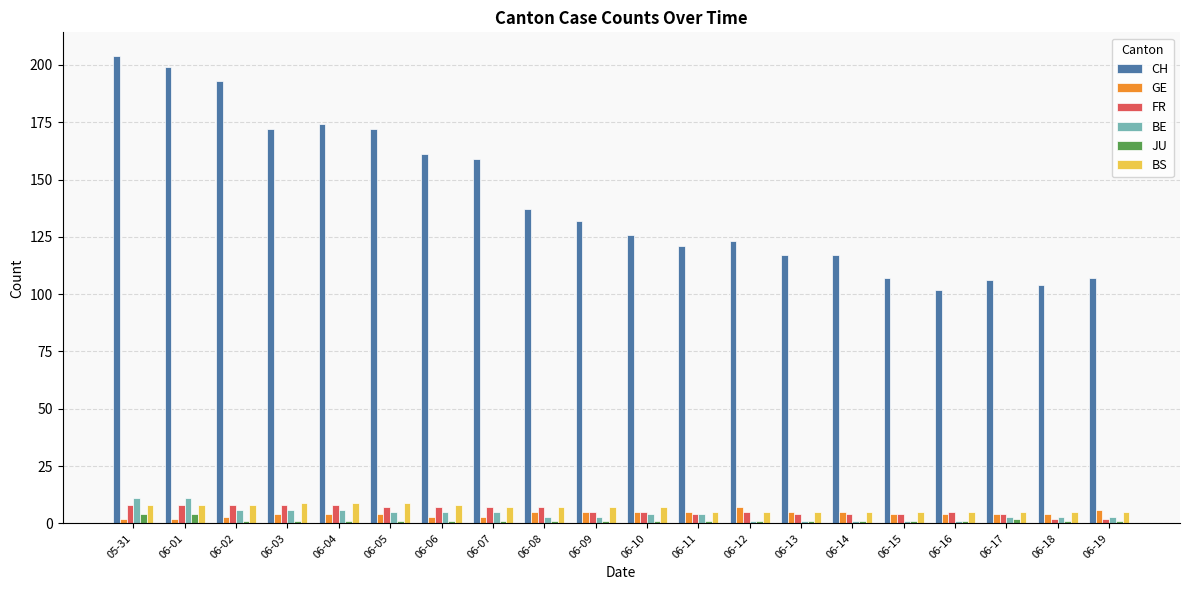

Reading right to left, list all the values displayed in this chart.

CH: 107	104	106	102	107	117	117	123	121	126	132	137	159	161	172	174	172	193	199	204
GE: 6	4	4	4	4	5	5	7	5	5	5	5	3	3	4	4	4	3	2	2
FR: 2	2	4	5	4	4	4	5	4	5	5	7	7	7	7	8	8	8	8	8
BE: 3	3	3	1	1	1	1	1	4	4	3	3	5	5	5	6	6	6	11	11
JU: 1	1	2	1	1	1	1	1	1	1	1	1	1	1	1	1	1	1	4	4
BS: 5	5	5	5	5	5	5	5	5	7	7	7	7	8	9	9	9	8	8	8